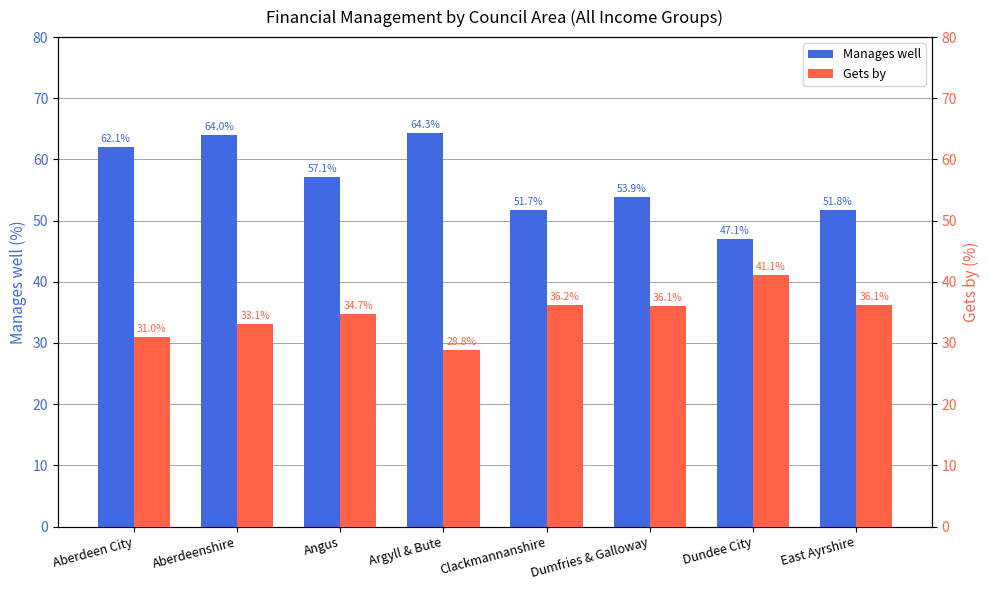

Does the chart contain any negative values?

No